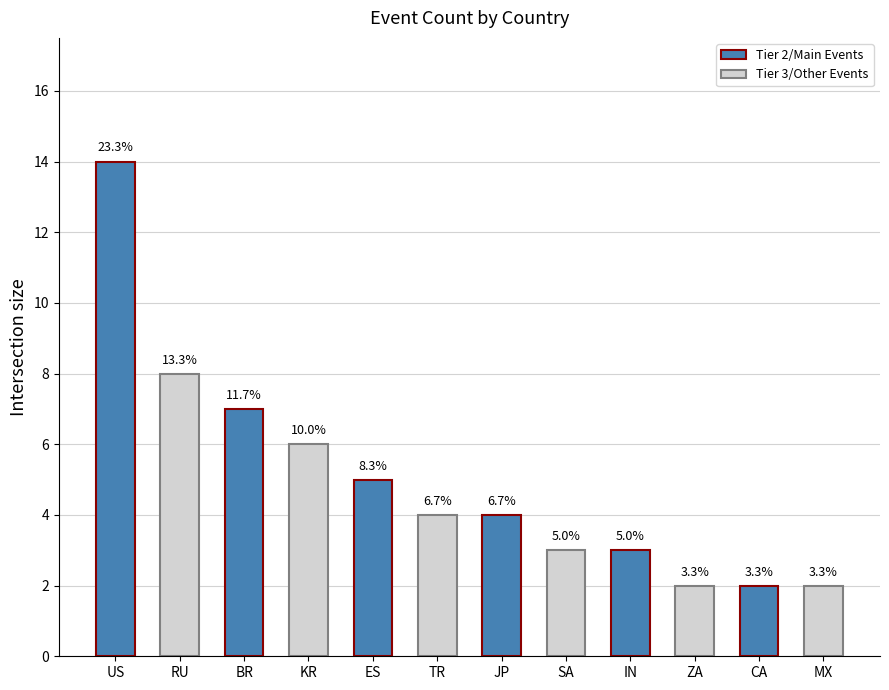

What is the approximate value at RU, to the nearest 10?

10